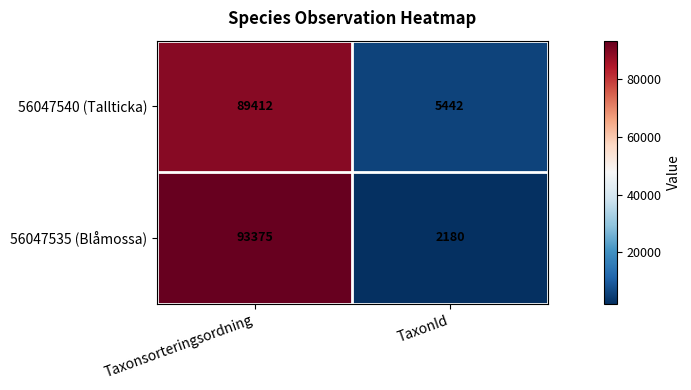

Which series changed the most between Taxonsorteringsordning and TaxonId?

56047535 (Blåmossa)